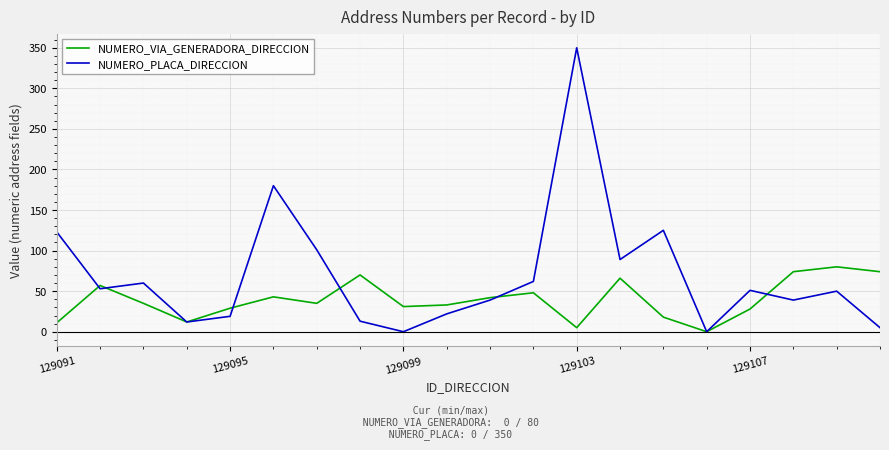

Which series has the largest total across all categories?

NUMERO_PLACA_DIRECCION